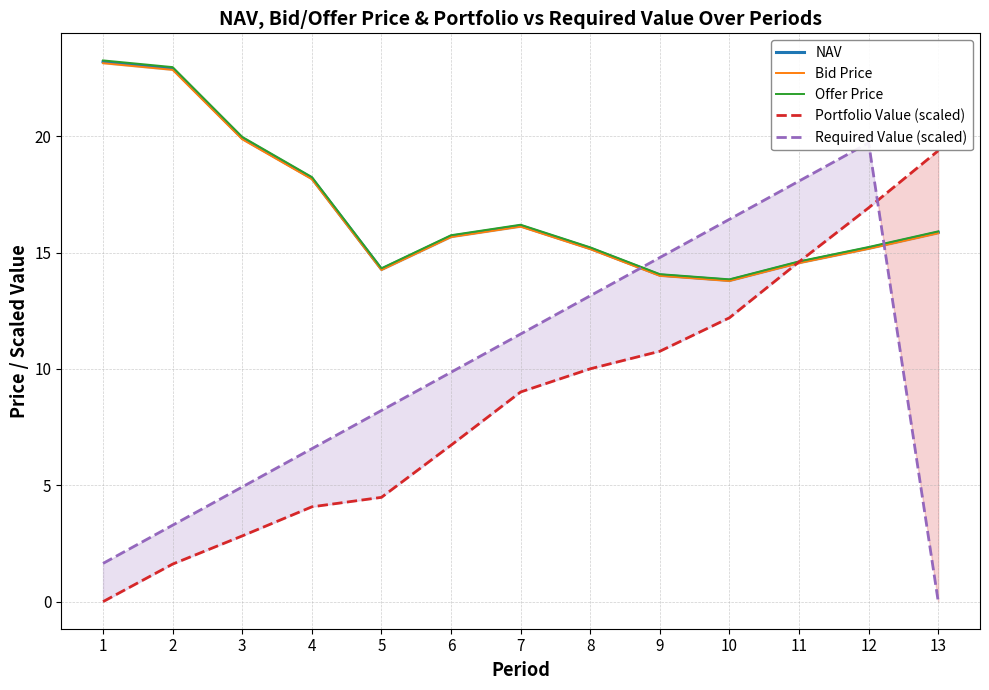

What is the total value across all series at 1?

71.2